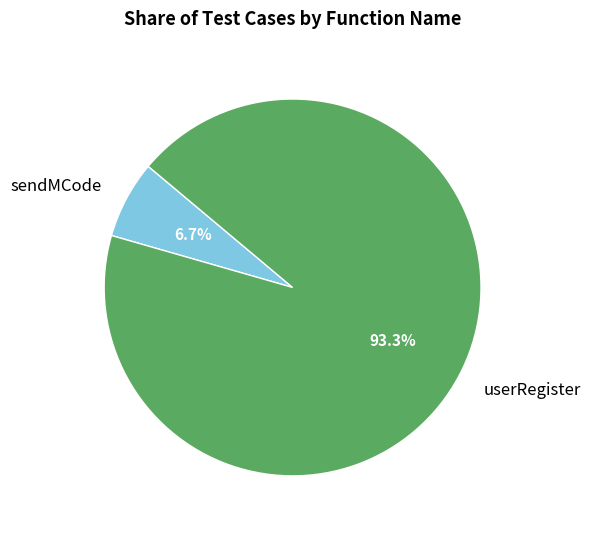

The userRegister slice represents 93% of the pie. True or false?

True